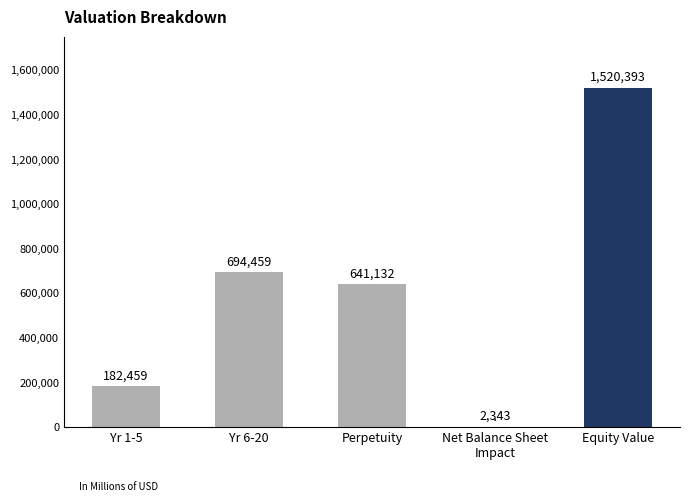

What is the ratio of the value at Perpetuity to the value at Equity Value?

0.4